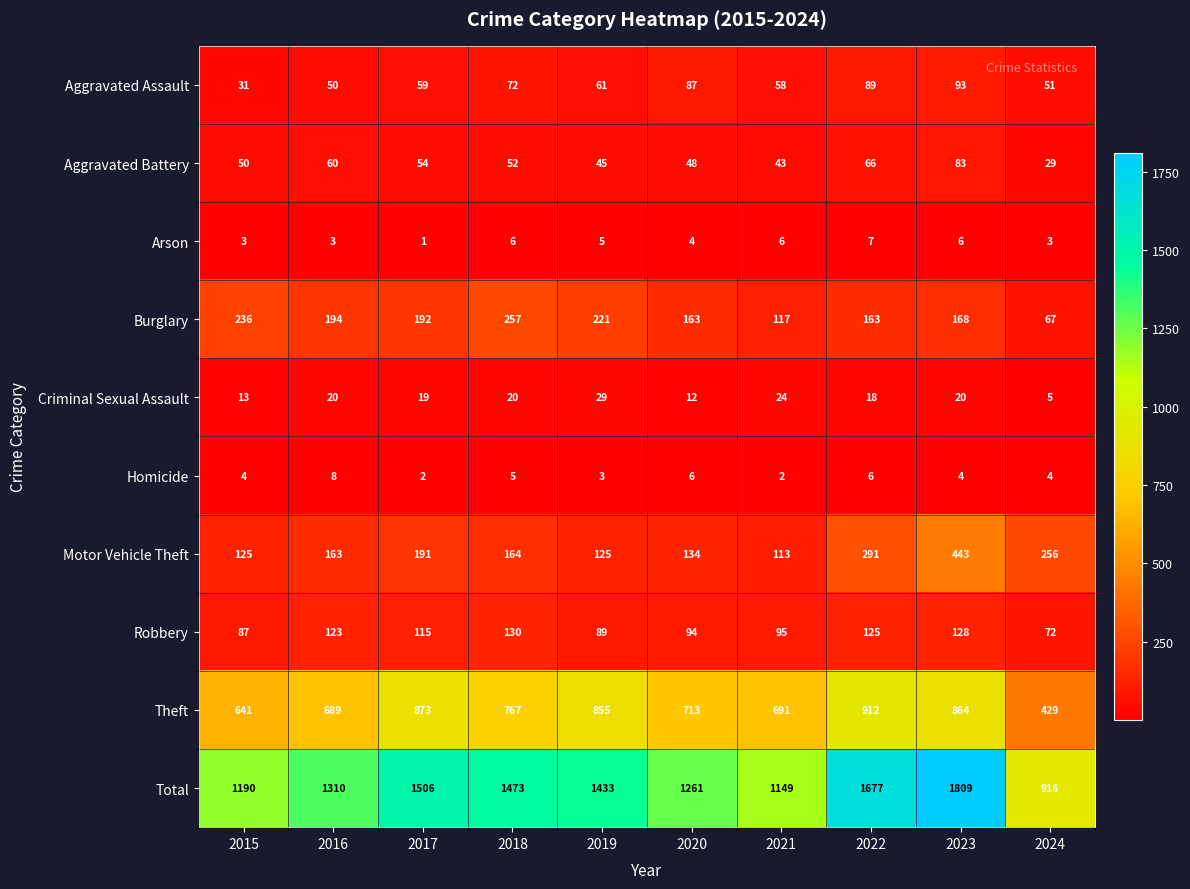

True or false: Theft has a value of 641 at 2015.

True